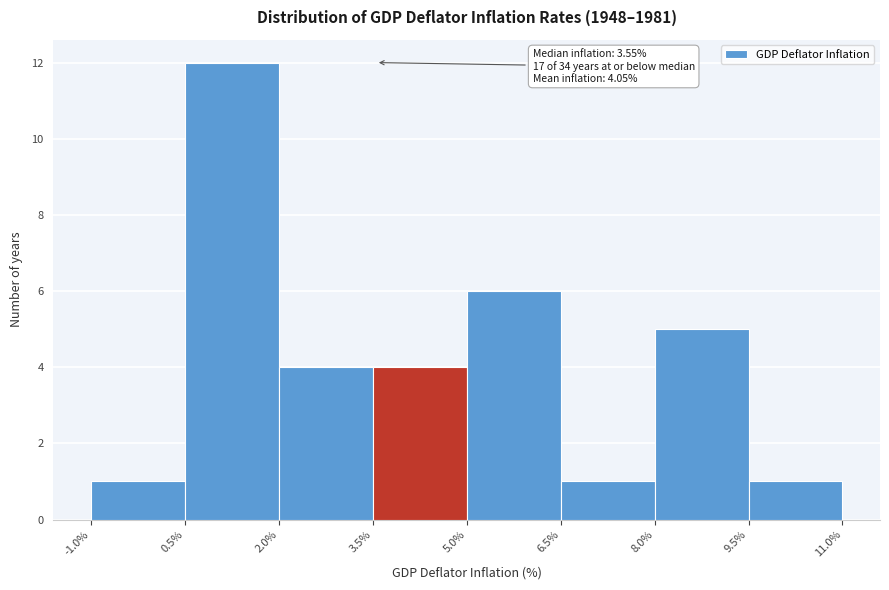

Which range on the x-axis has the tallest bar?

0.5% to 2.0%